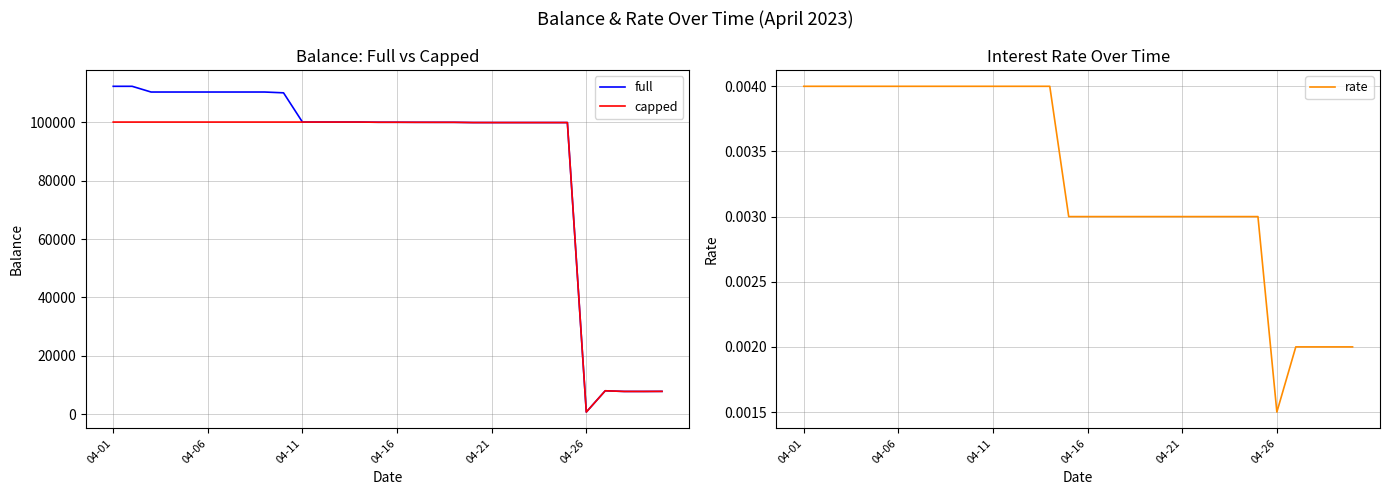

What position from the left is 18?

19